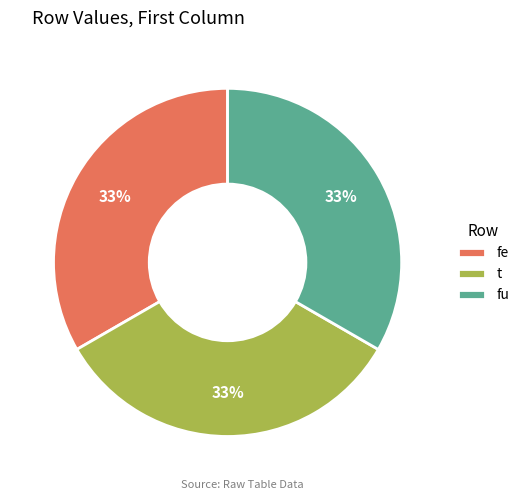

True or false: fe accounts for 33% of the total.

True